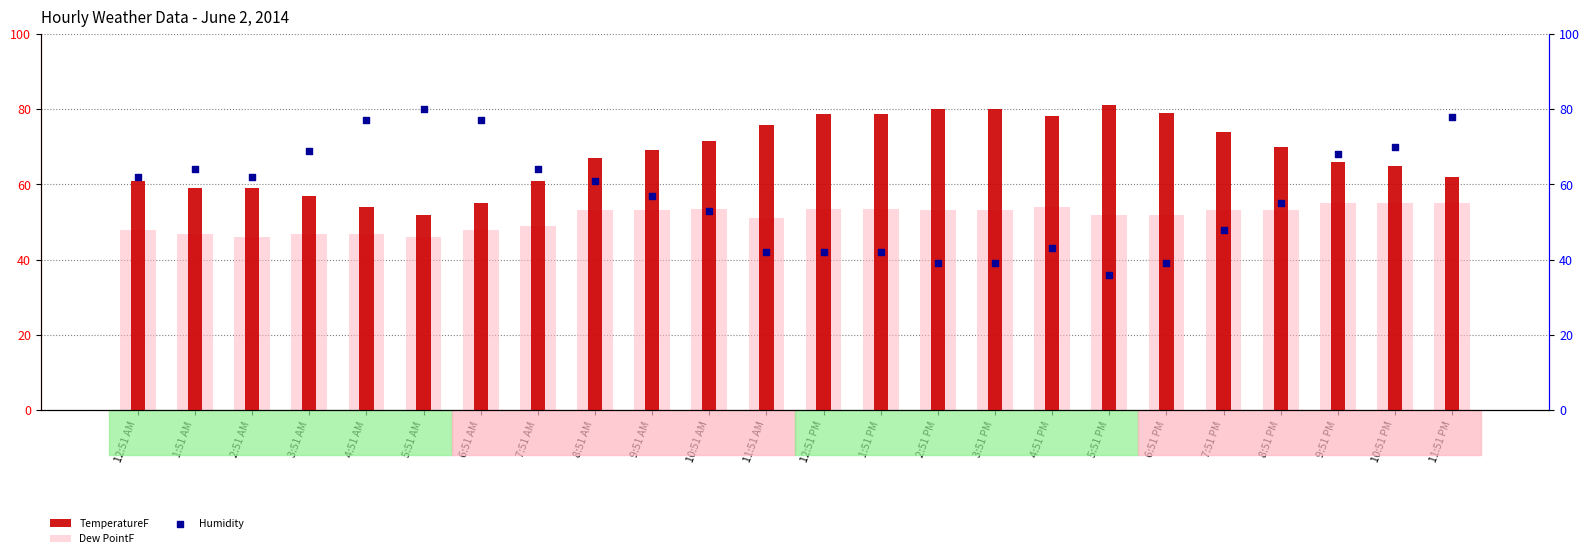

Which series has the largest Y range (max minus min)?

Humidity